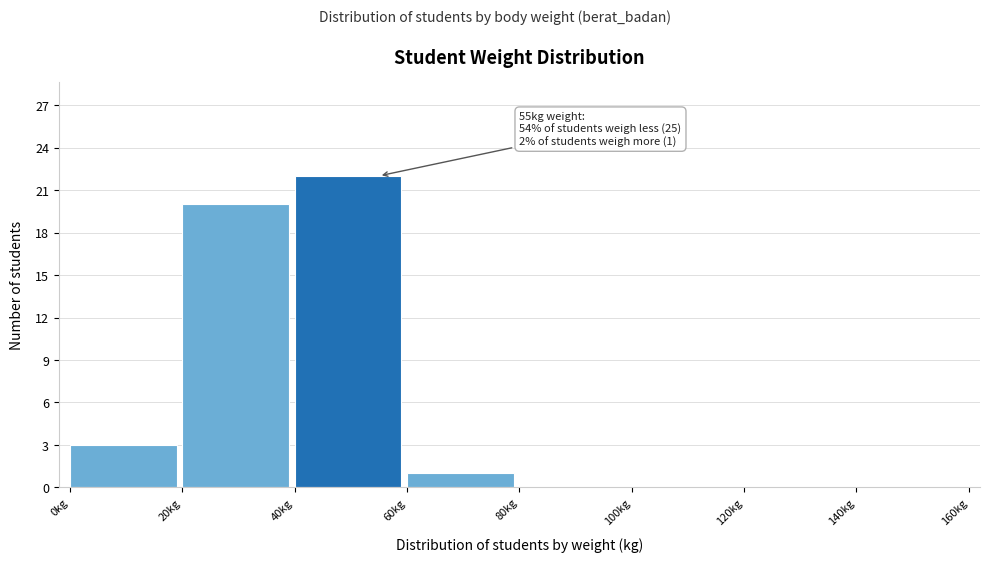

Which range on the x-axis has the tallest bar?

40 to 60